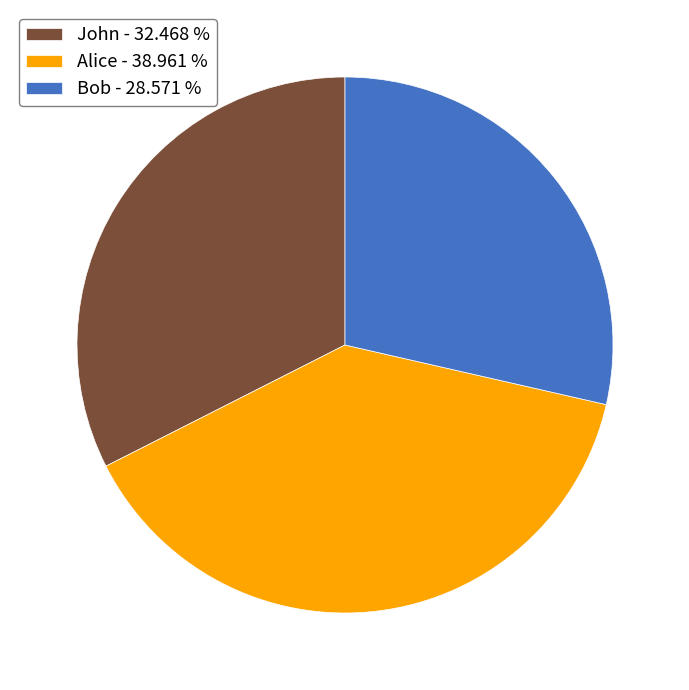

Which category has the biggest portion of the pie?

Alice